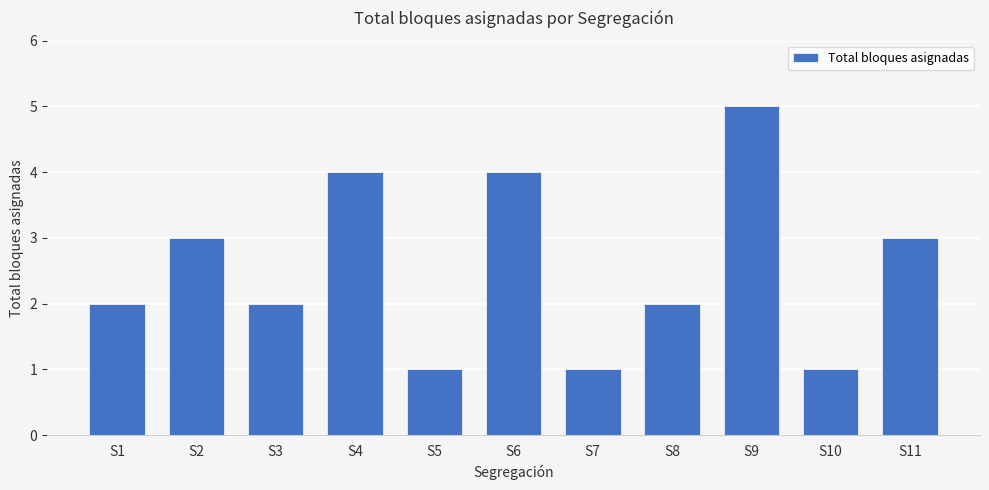

At which category does the chart reach its peak across all series?

S9